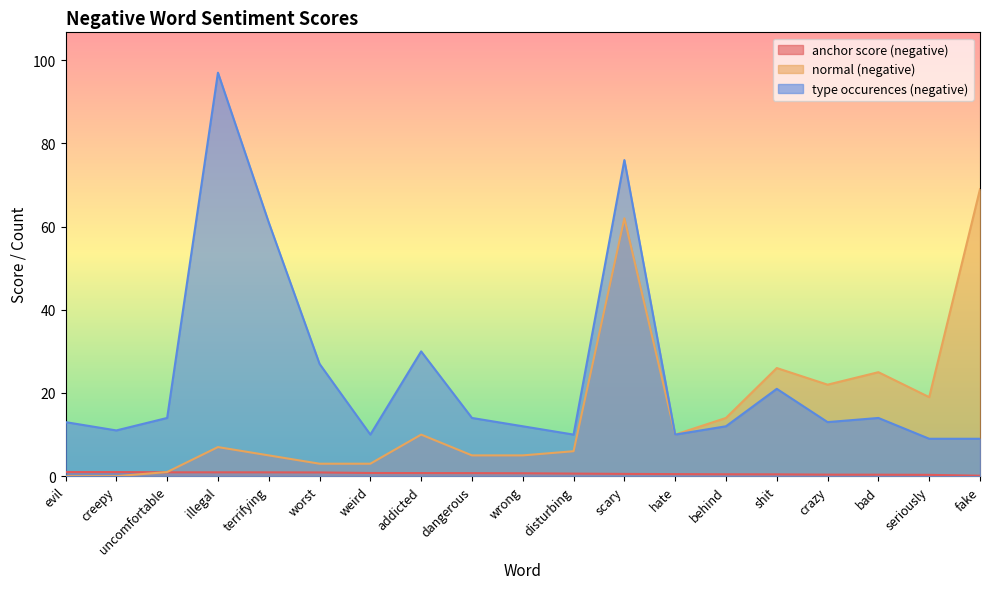

Which series has the largest range (max minus min)?

type occurences (negative)